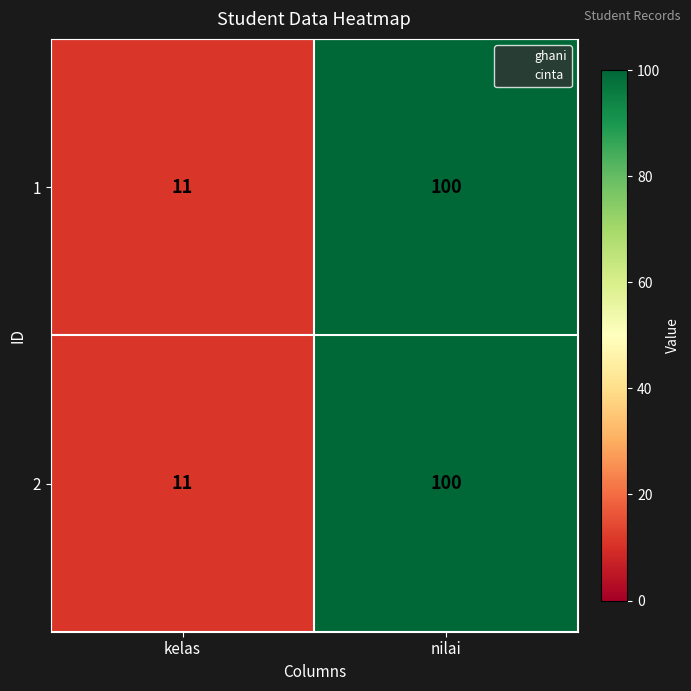

How many data points does each series have?

2